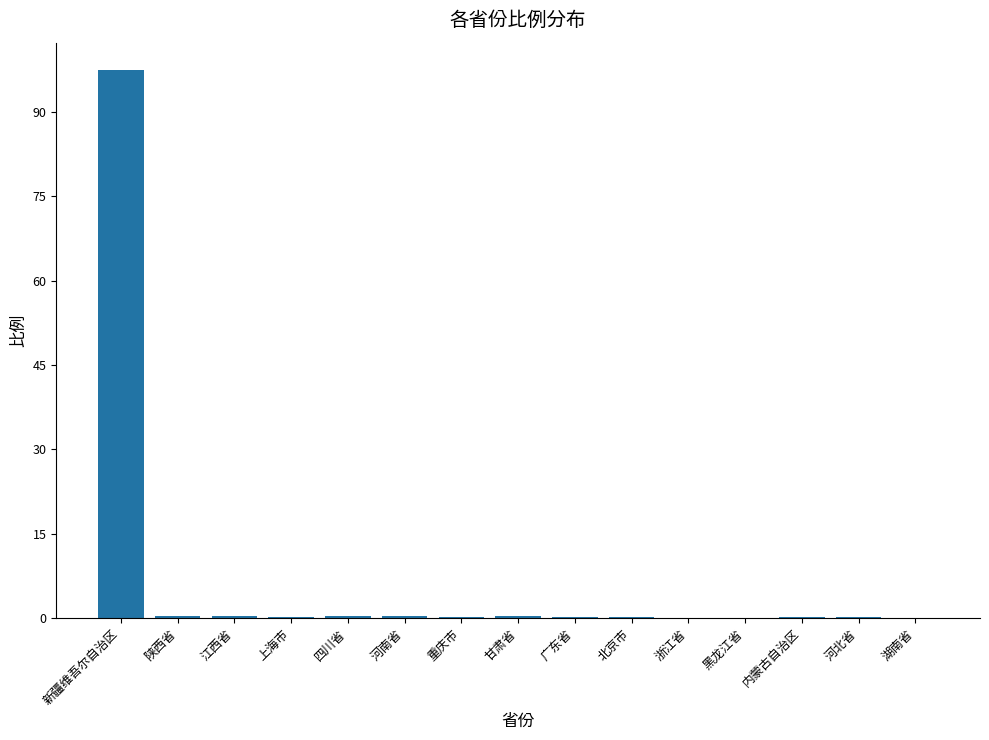

What is the maximum value shown in the chart?

97.5